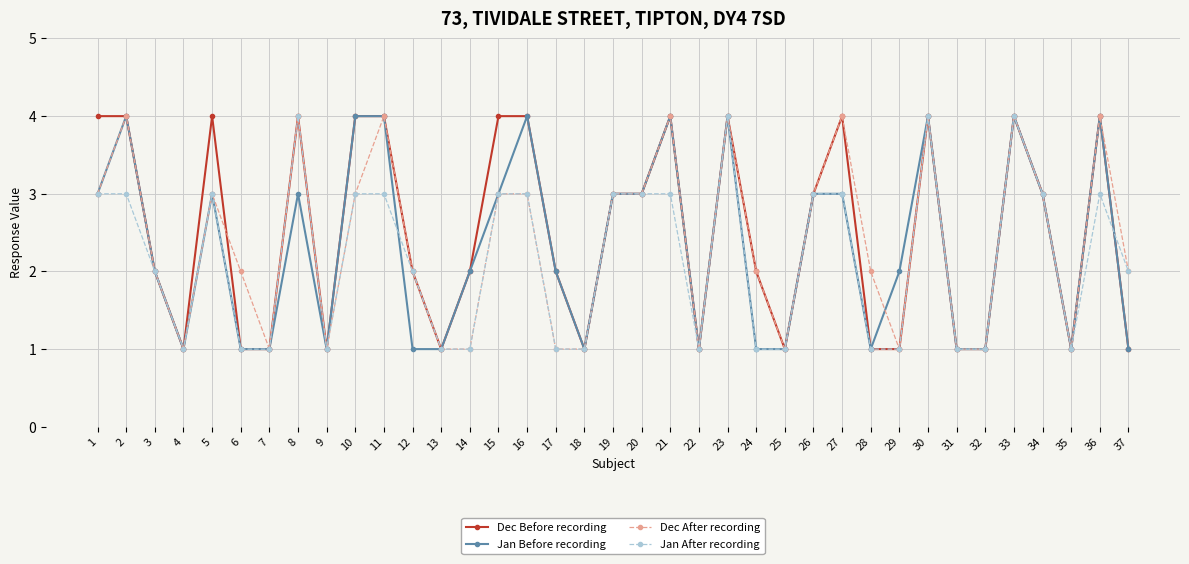

What is the highest value of the Jan After recording series?

4